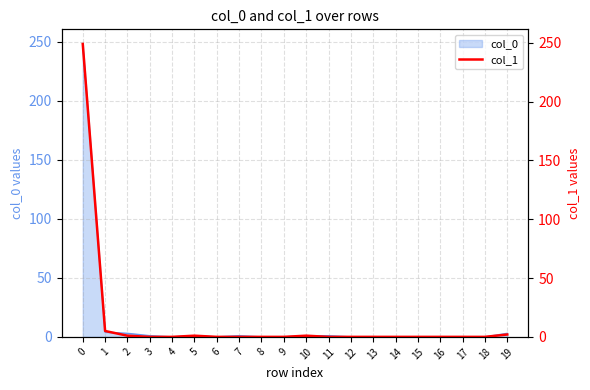

Reading left to right, extract all data points from this chart.

249	5	1	0	0	1	0	0	0	0	1	0	0	0	0	0	0	0	0	2